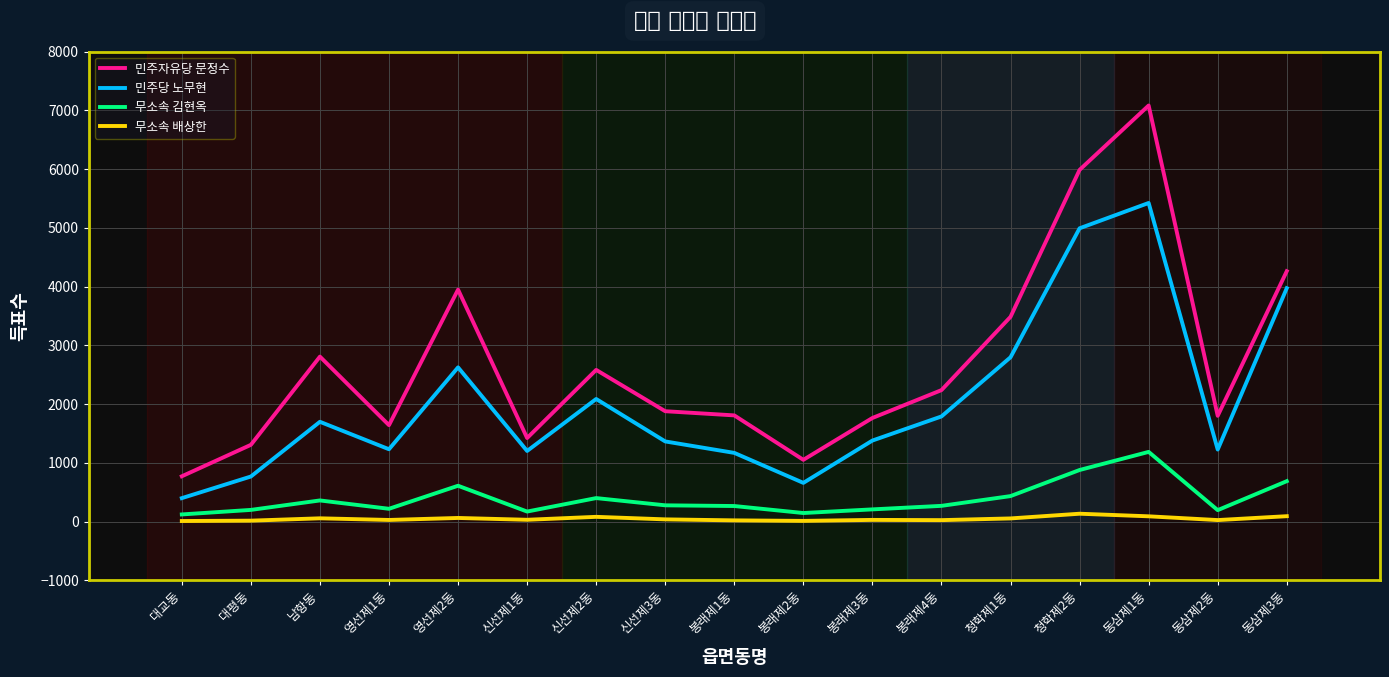

What value does the 무소속 김현옥 series have at 동삼제1동, to the nearest 50?

1200